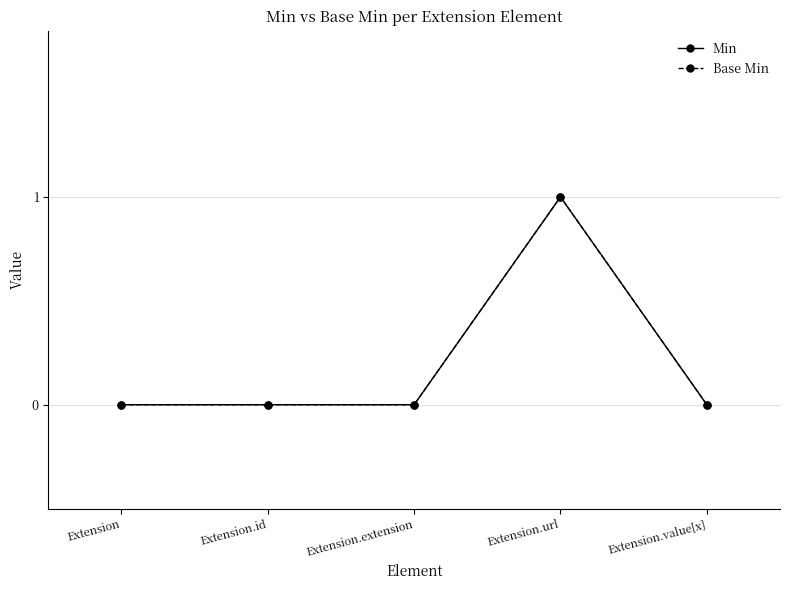

Does the chart have visible grid lines?

Yes